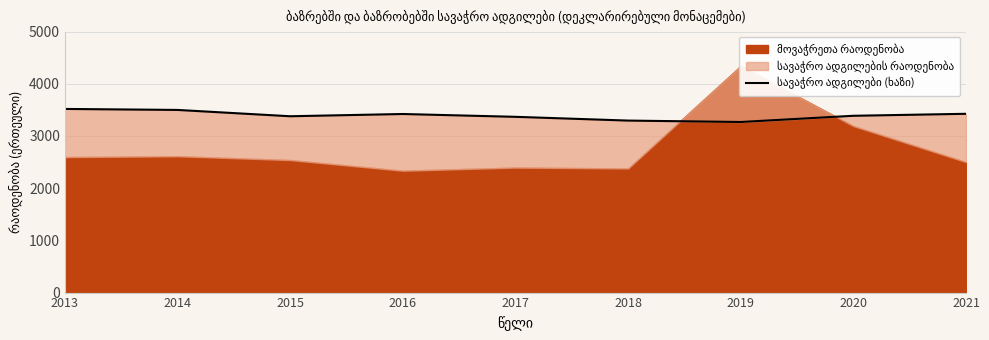

Where is the data nearest to the value 3393?

2020